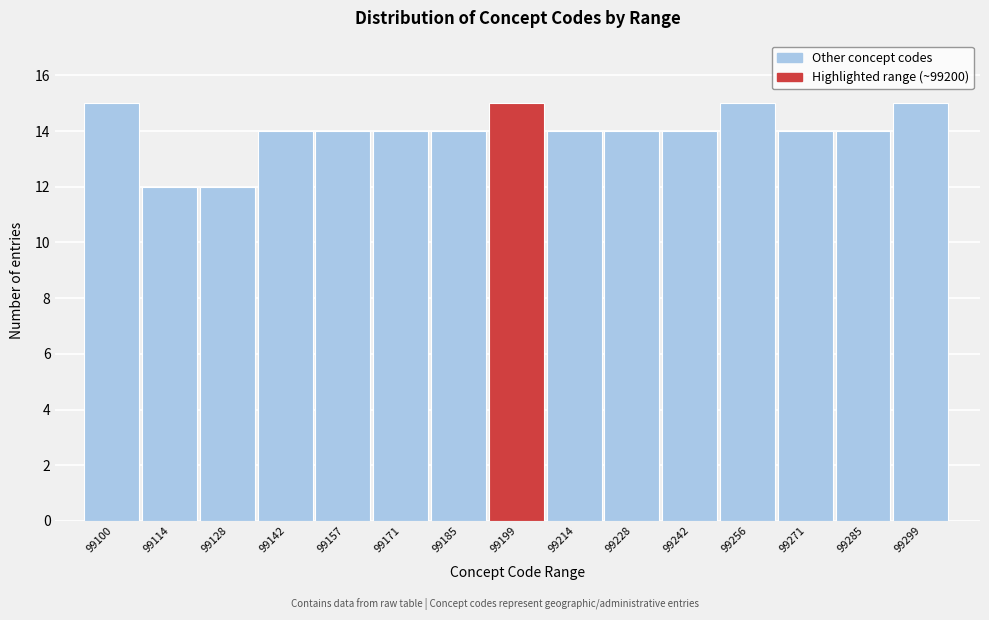

Reading left to right, extract all data points from this chart.

15	12	12	14	14	14	14	15	14	14	14	15	14	14	15